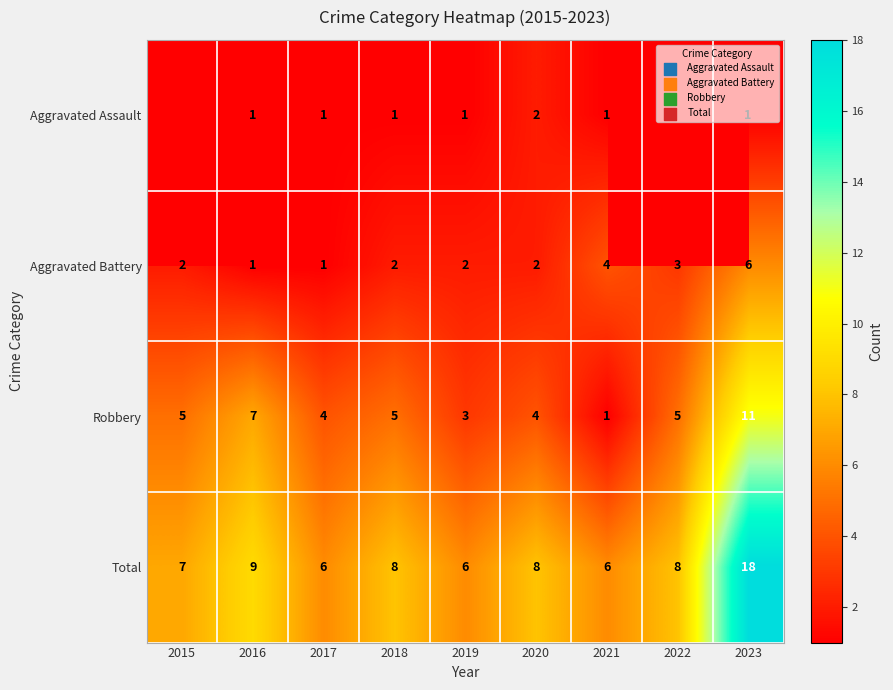

The value of Aggravated Battery at 2017 is 1.8. True or false?

False